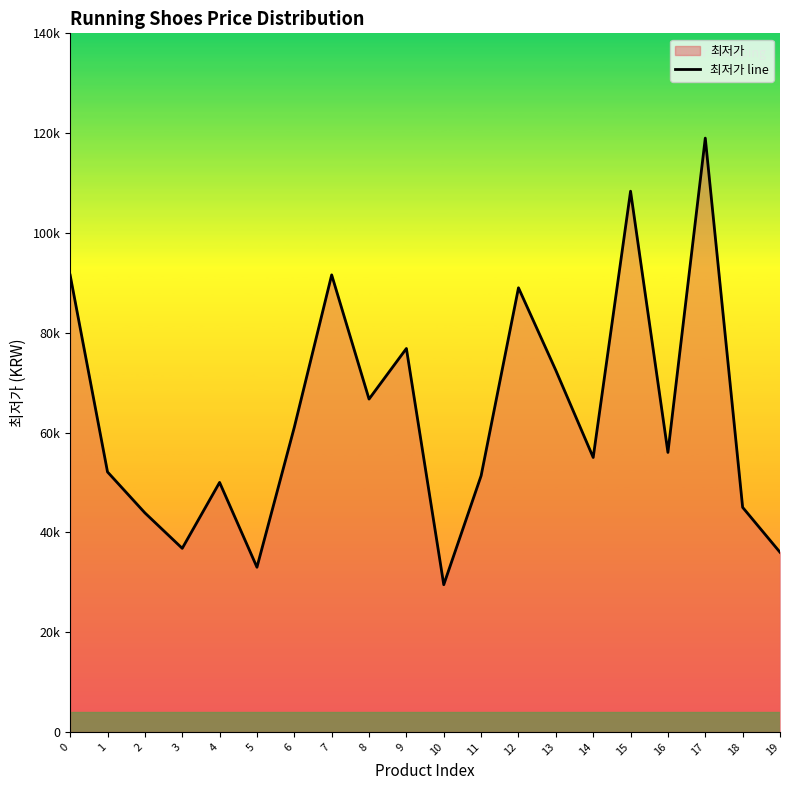

List the labels in order of value, smallest first.

10, 5, 19, 3, 2, 18, 4, 11, 1, 14, 16, 6, 8, 13, 9, 12, 0, 7, 15, 17